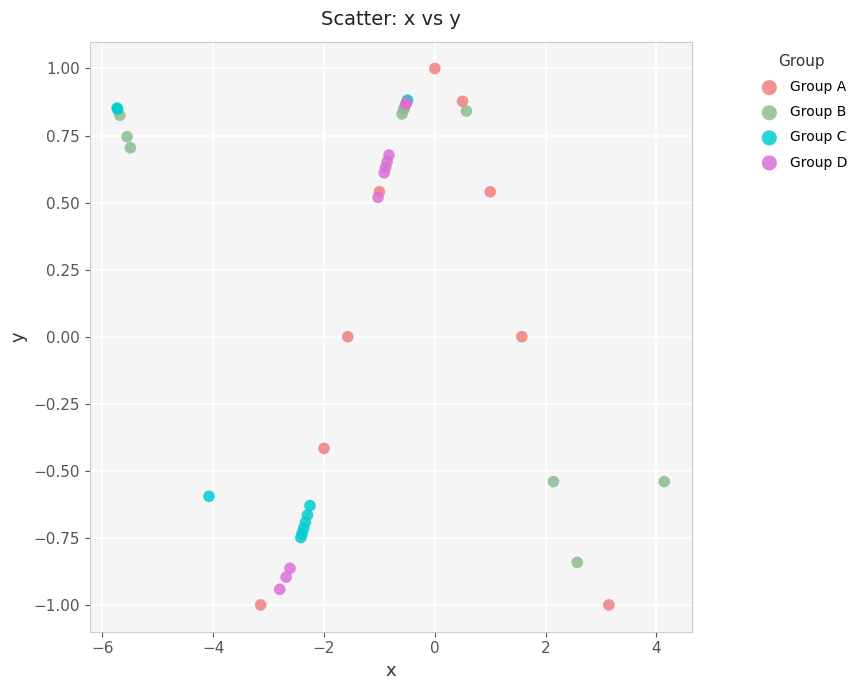

Which series contains the highest Y value?

Group A